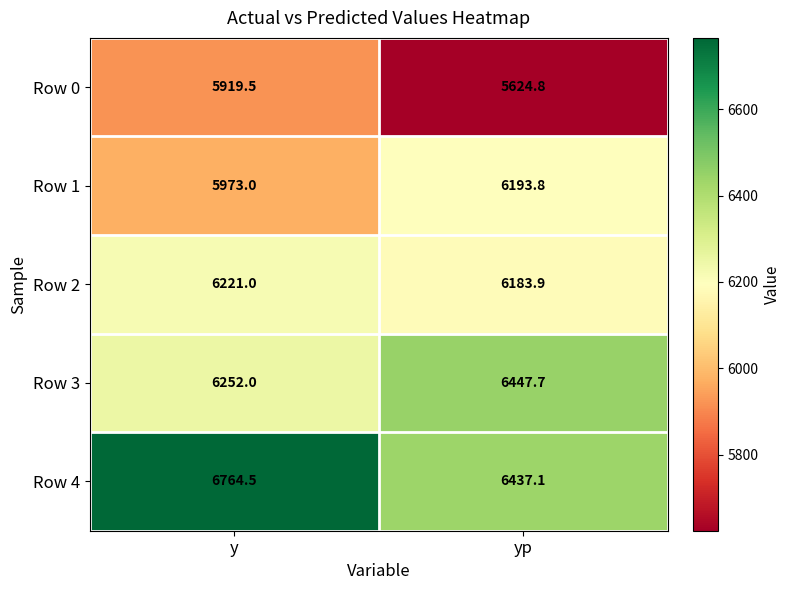

Rank the series by their maximum value, from highest to lowest.

Row 4, Row 3, Row 2, Row 1, Row 0